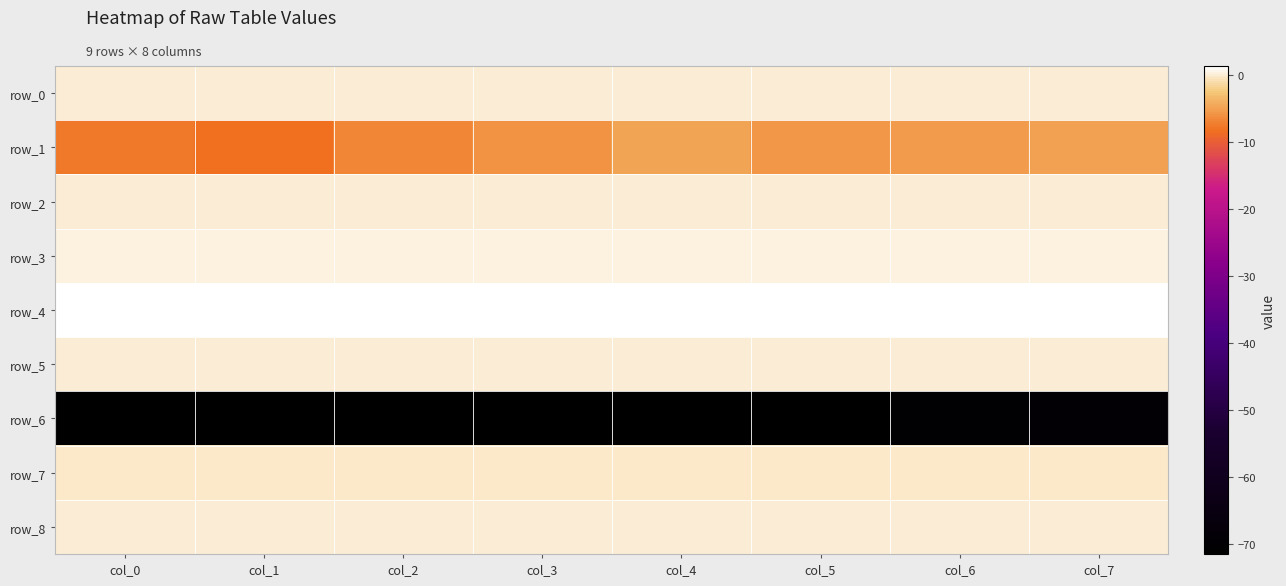

Reading left to right, transcribe all the data shown in this chart.

row_0: 0.1	0.1	0.1	0.1	0.1	0.1	0.1	0.0
row_1: -7.6	-8.2	-6.7	-6.1	-4.8	-5.7	-5.3	-5.2
row_2: 0.1	0.0	0.0	0.0	0.1	0.0	0.0	0.0
row_3: 0.2	0.2	0.2	0.2	0.2	0.2	0.2	0.2
row_4: 1.3	1.3	1.3	1.3	1.3	1.3	1.3	1.3
row_5: 0.1	0.1	0.1	0.1	0.1	0.1	0.1	0.1
row_6: -74.0	-73.2	-72.5	-71.8	-71.3	-70.7	-70.1	-69.7
row_7: -0.2	-0.3	-0.2	-0.2	-0.2	-0.2	-0.2	-0.1
row_8: 0.1	0.1	0.0	-0.0	-0.1	-0.0	0.0	-0.1